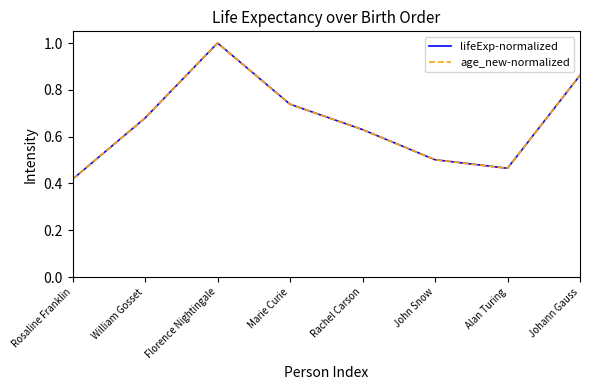

What are all the series names shown in the legend?

lifeExp-normalized, age_new-normalized